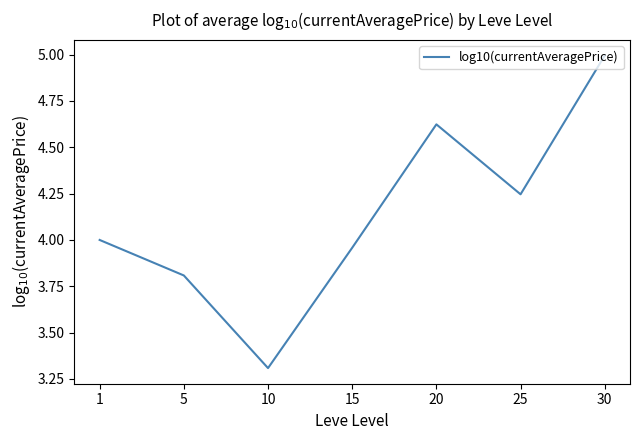

True or false: the data has more than 2 interior local peaks.

False